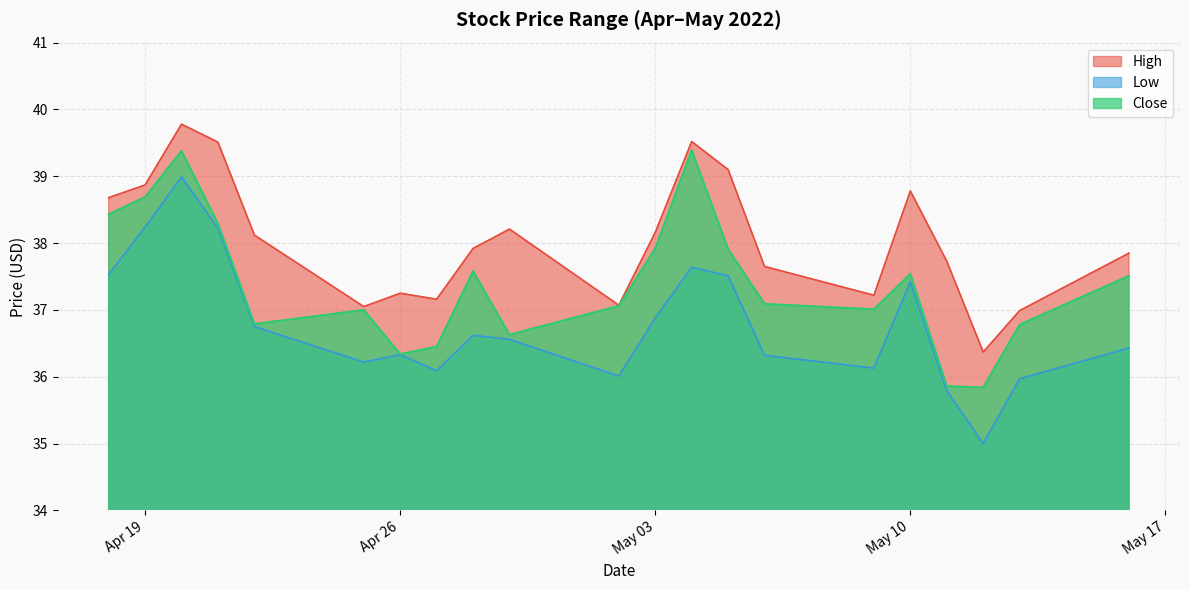

How many series are shown in this chart?

3